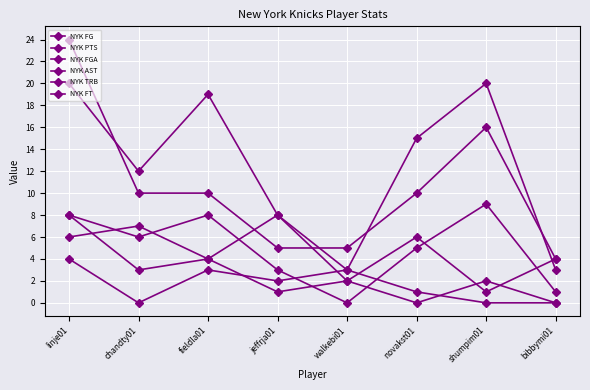

At how many categories does at least one series exceed 16?

3